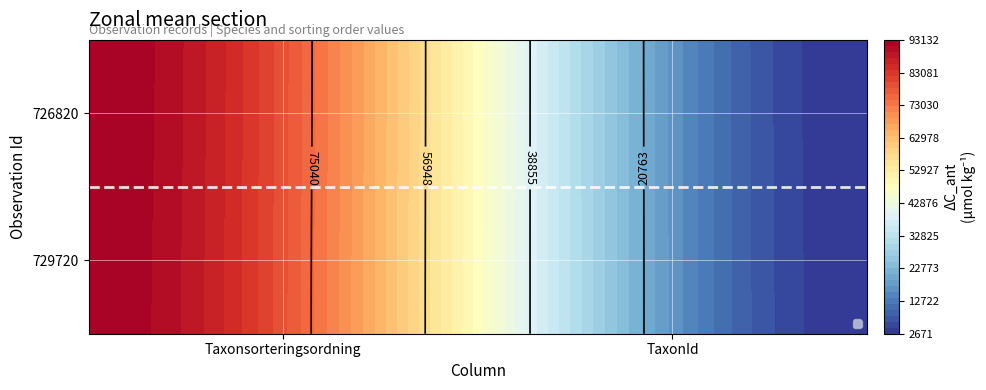

List the labels in order of 726820 value, largest first.

0, 1